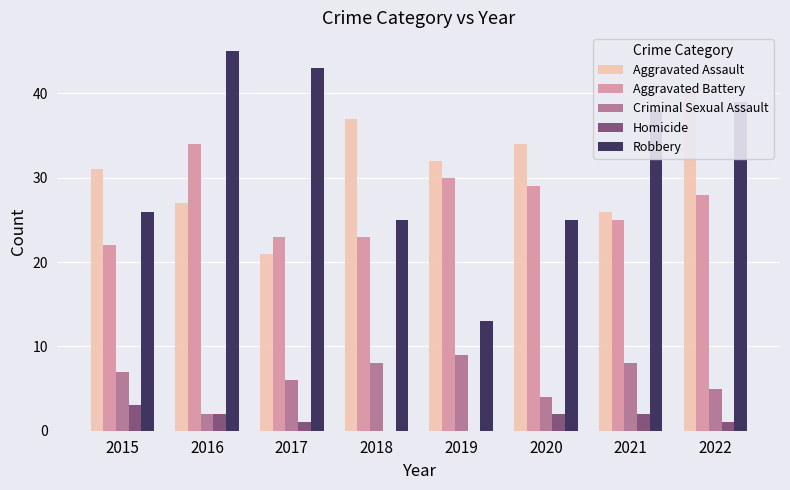

Reading right to left, transcribe all the data shown in this chart.

Aggravated Assault: 40	26	34	32	37	21	27	31
Aggravated Battery: 28	25	29	30	23	23	34	22
Criminal Sexual Assault: 5	8	4	9	8	6	2	7
Homicide: 1	2	2	0	0	1	2	3
Robbery: 39	38	25	13	25	43	45	26